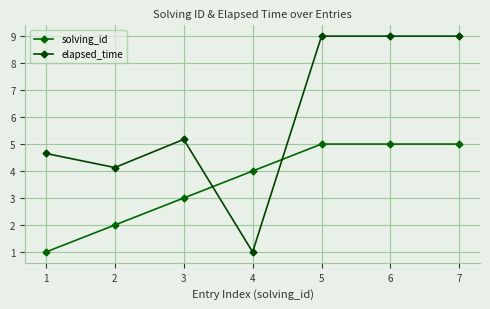

Between 3 and 6, which series saw the biggest shift?

elapsed_time